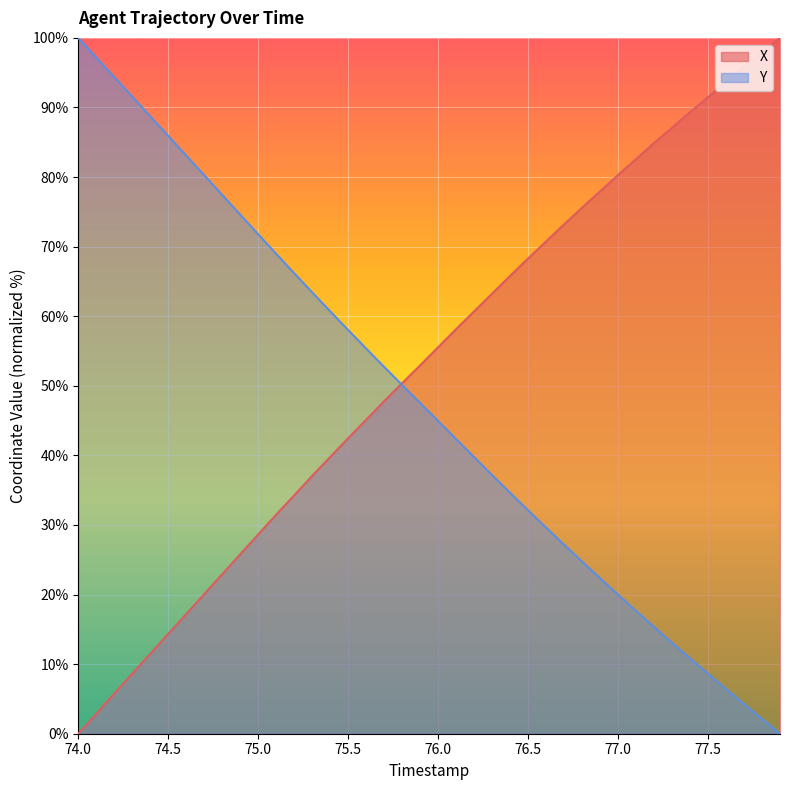

Is the value of Y at 77.4 greater than the value of X at 75.8?

No